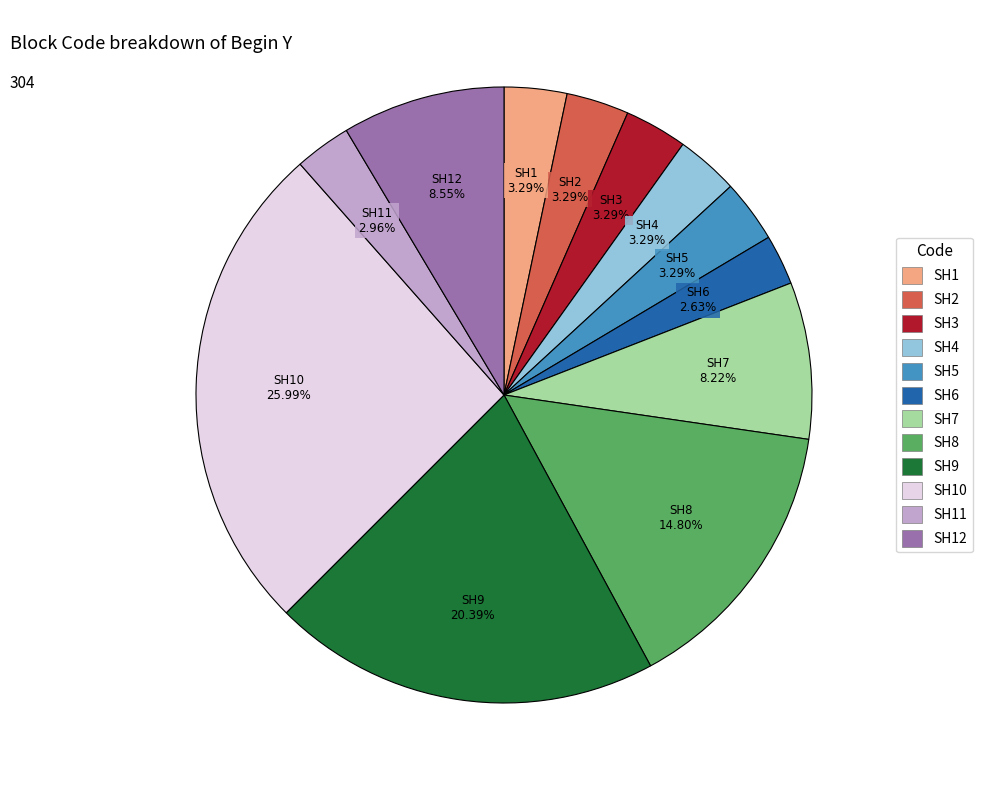

Does any single category account for the majority?

No